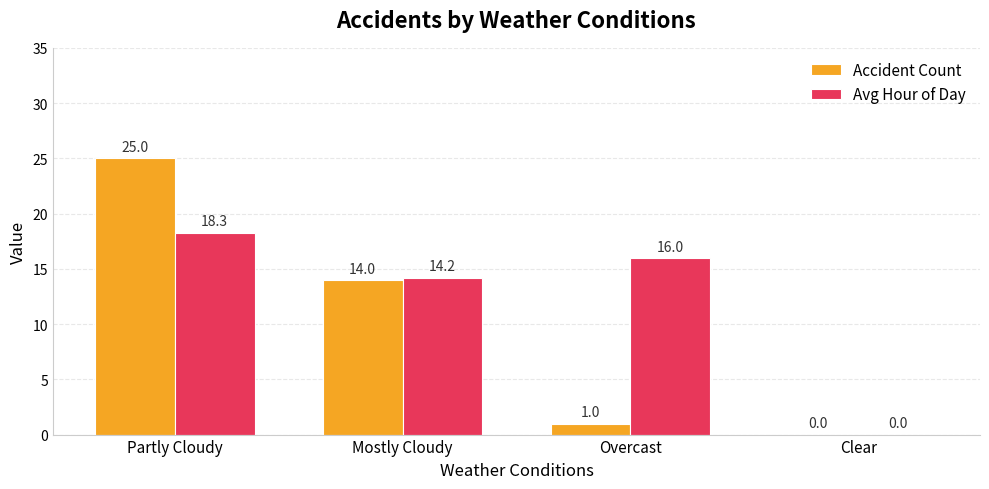

What is the average value of the Accident Count series?

10.0